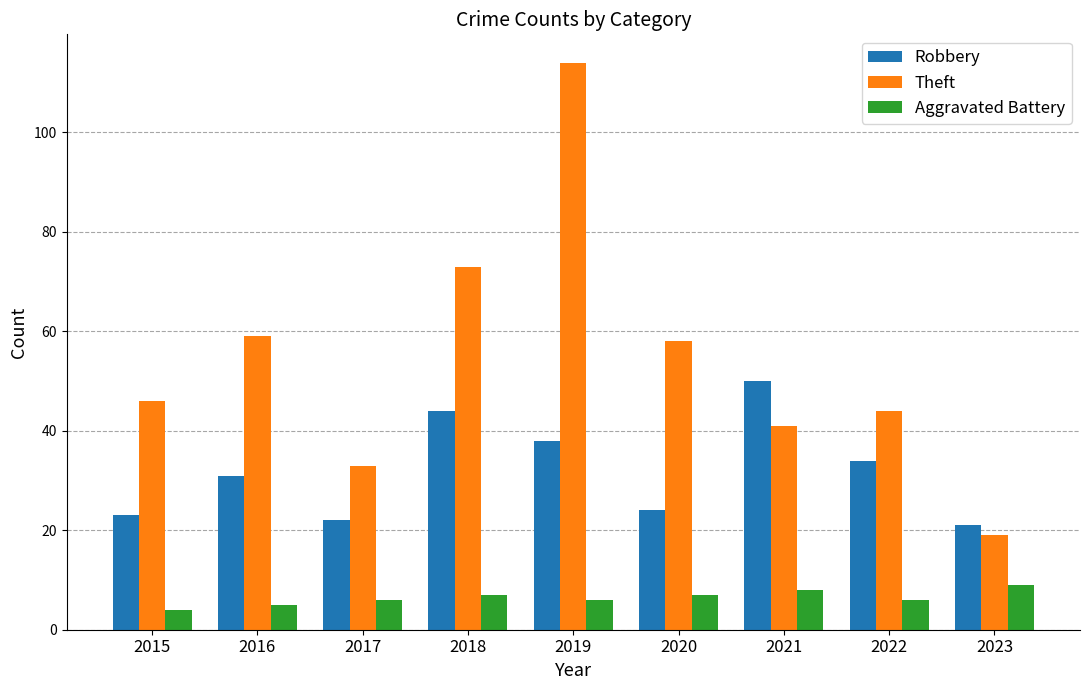

At which category does the chart reach its peak across all series?

2019